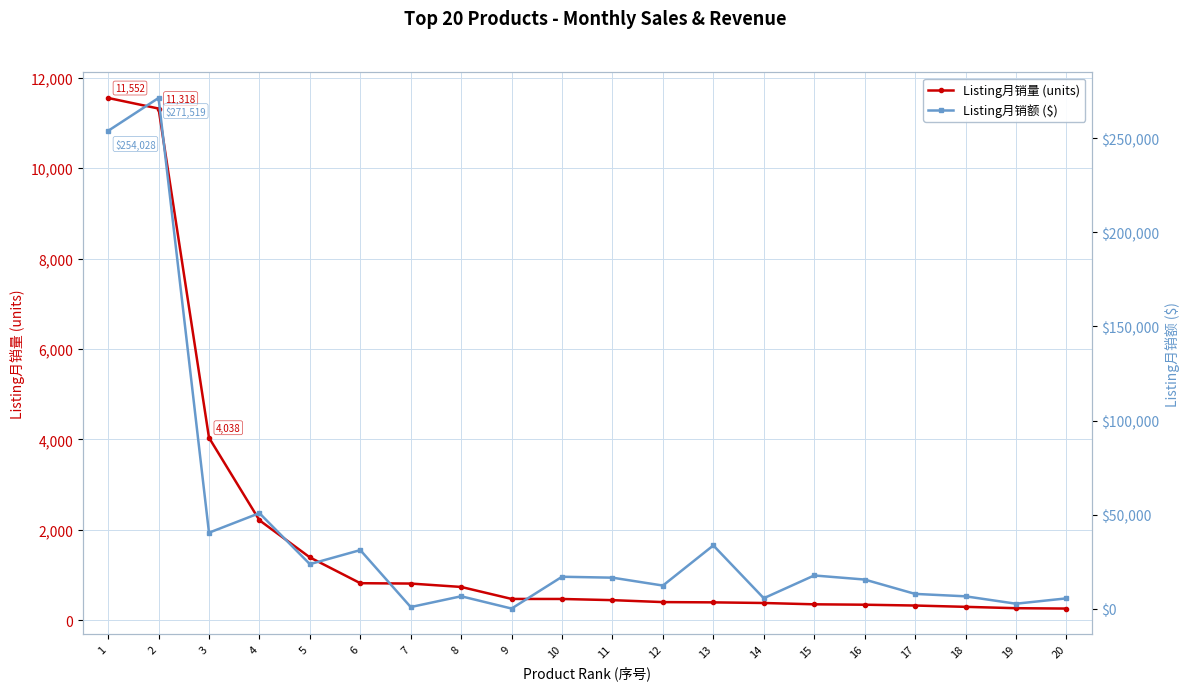

Is this an area chart (filled region under the line)?

No